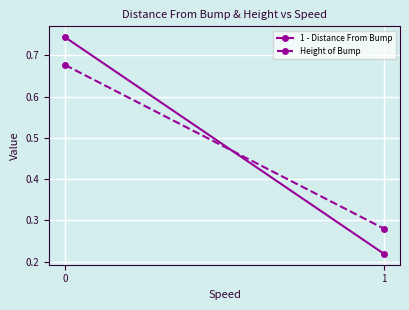

What is the difference between the highest and lowest values at 0?

0.1